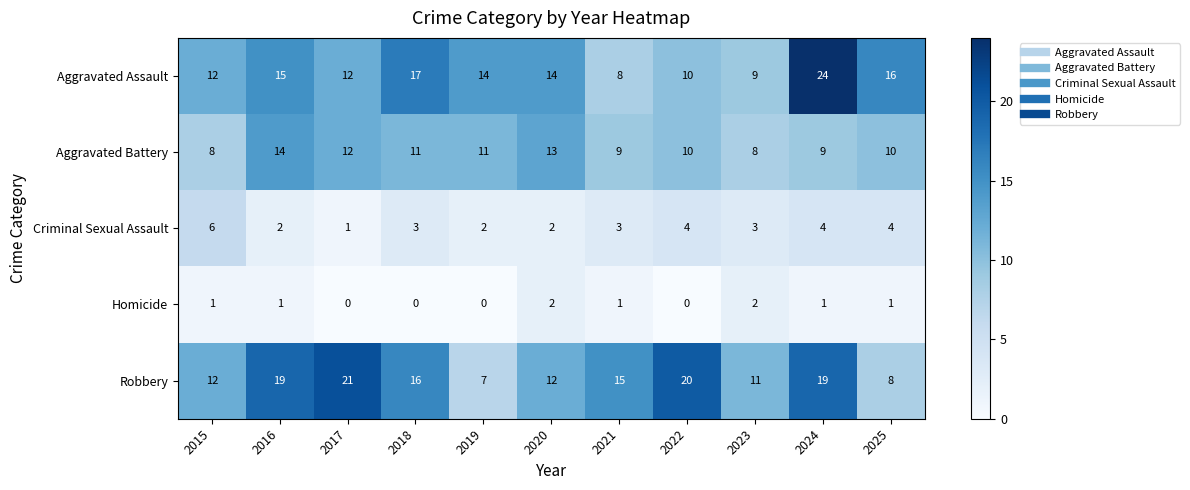

The value of Aggravated Assault at 2020 is 7. True or false?

False